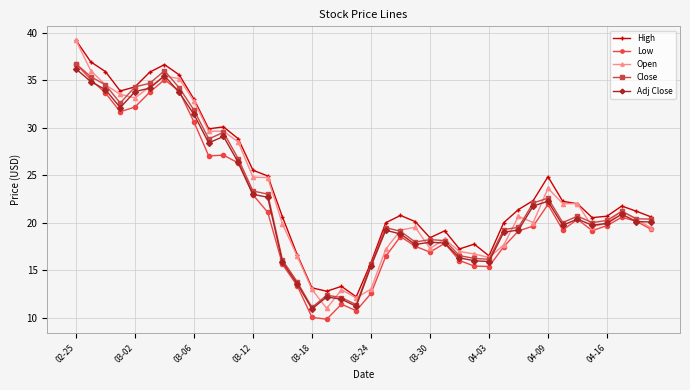

True or false: Close has more than 1 interior local peaks.

True